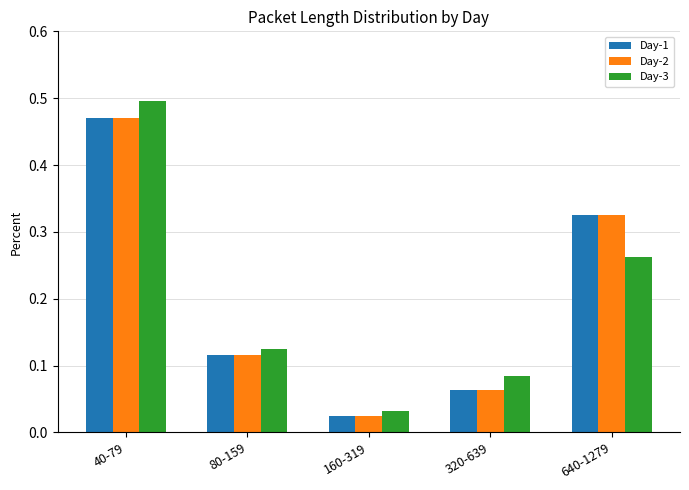

Rank the categories by Day-3 value from highest to lowest.

40-79, 640-1279, 80-159, 320-639, 160-319